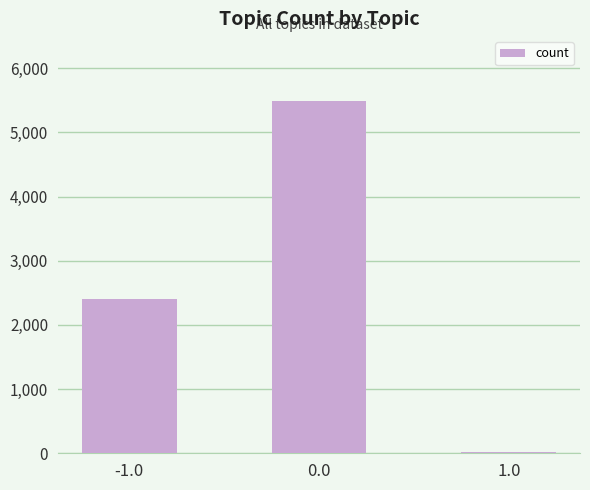

What is the minimum value shown in the chart?

20